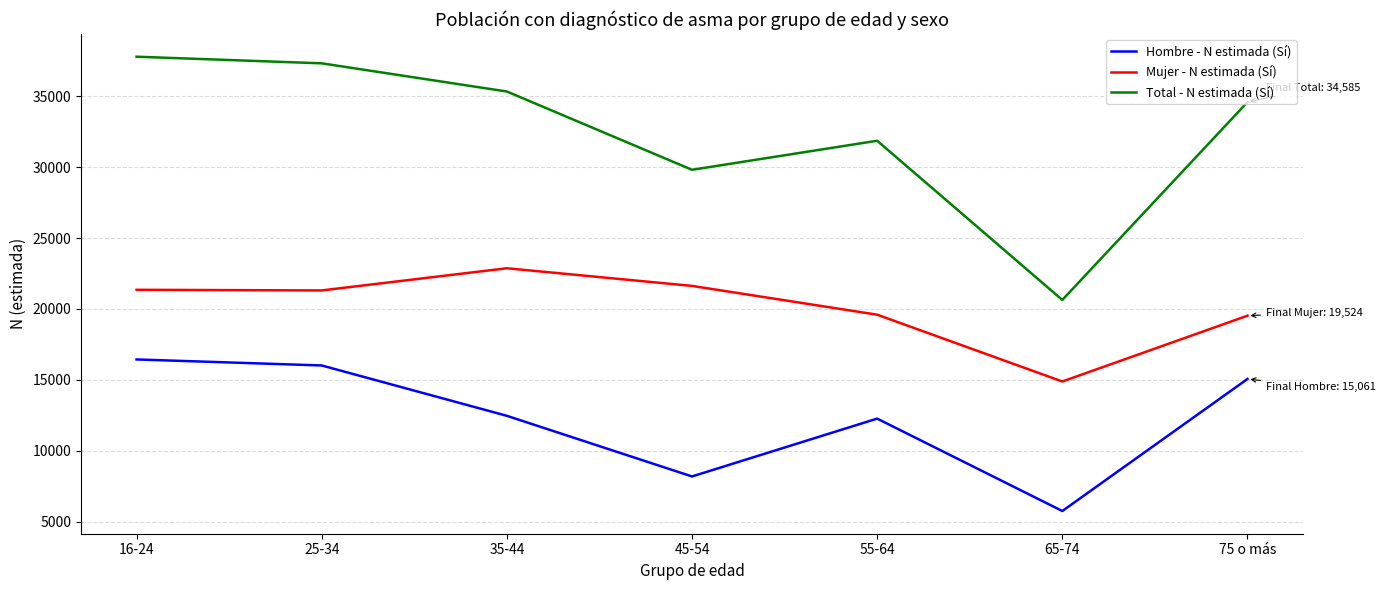

How many interior local peaks does the Hombre - N estimada (Sí) series have?

1